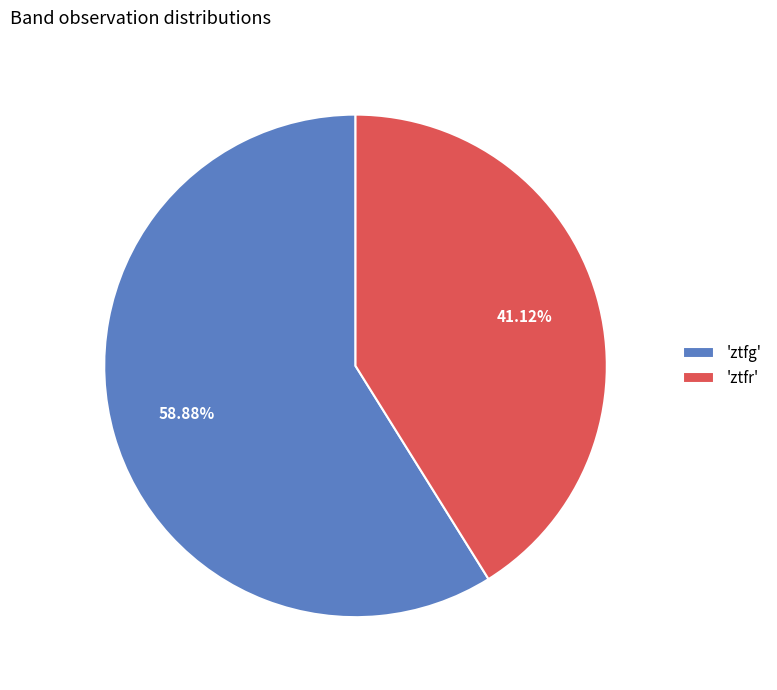

Combined, do 'ztfr' and 'ztfg' account for over 50%?

Yes